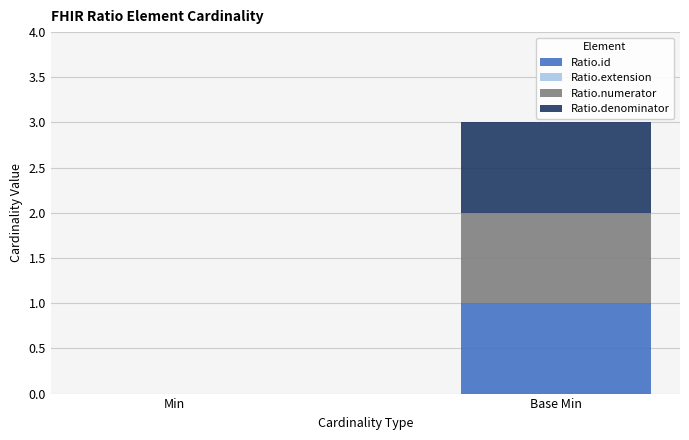

Is it true that Ratio.id equals 1 at Base Min?

True